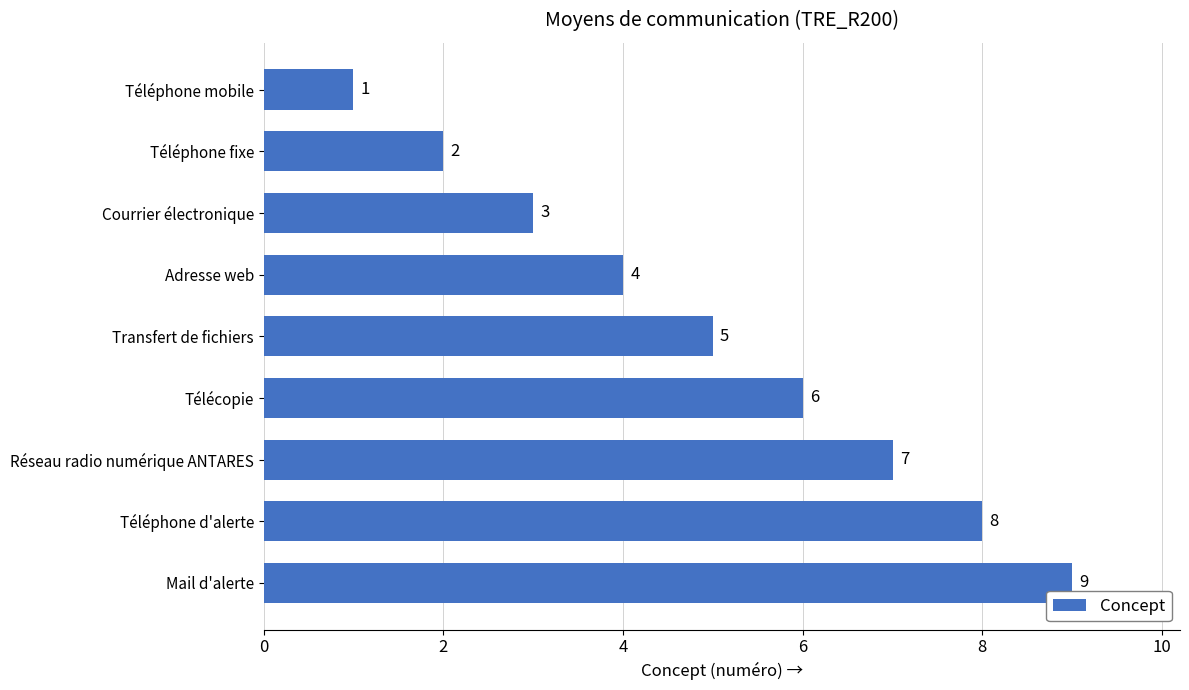

What is the ratio of the value at Téléphone mobile to the value at Courrier électronique?

0.3